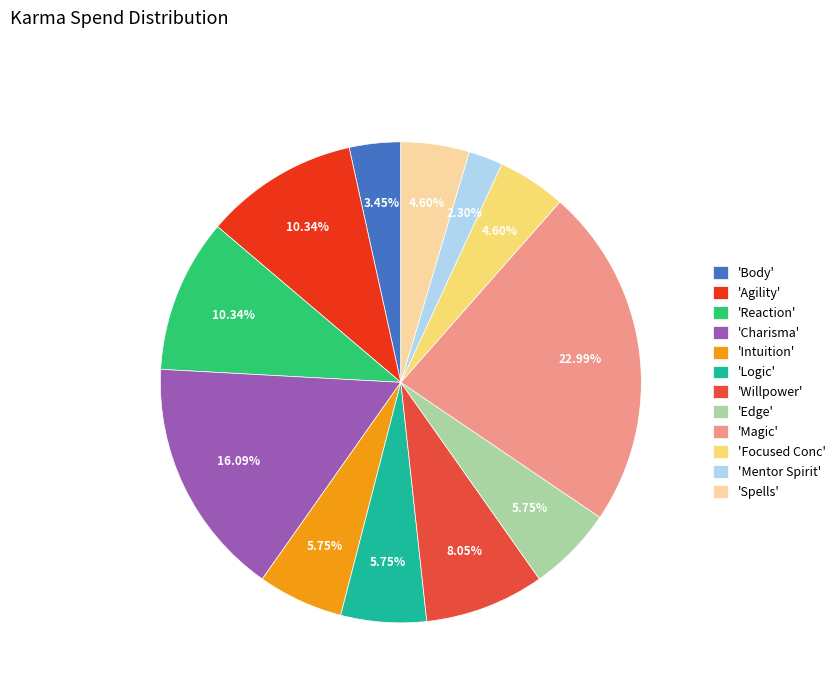

Is there any slice that represents more than half of the pie?

No